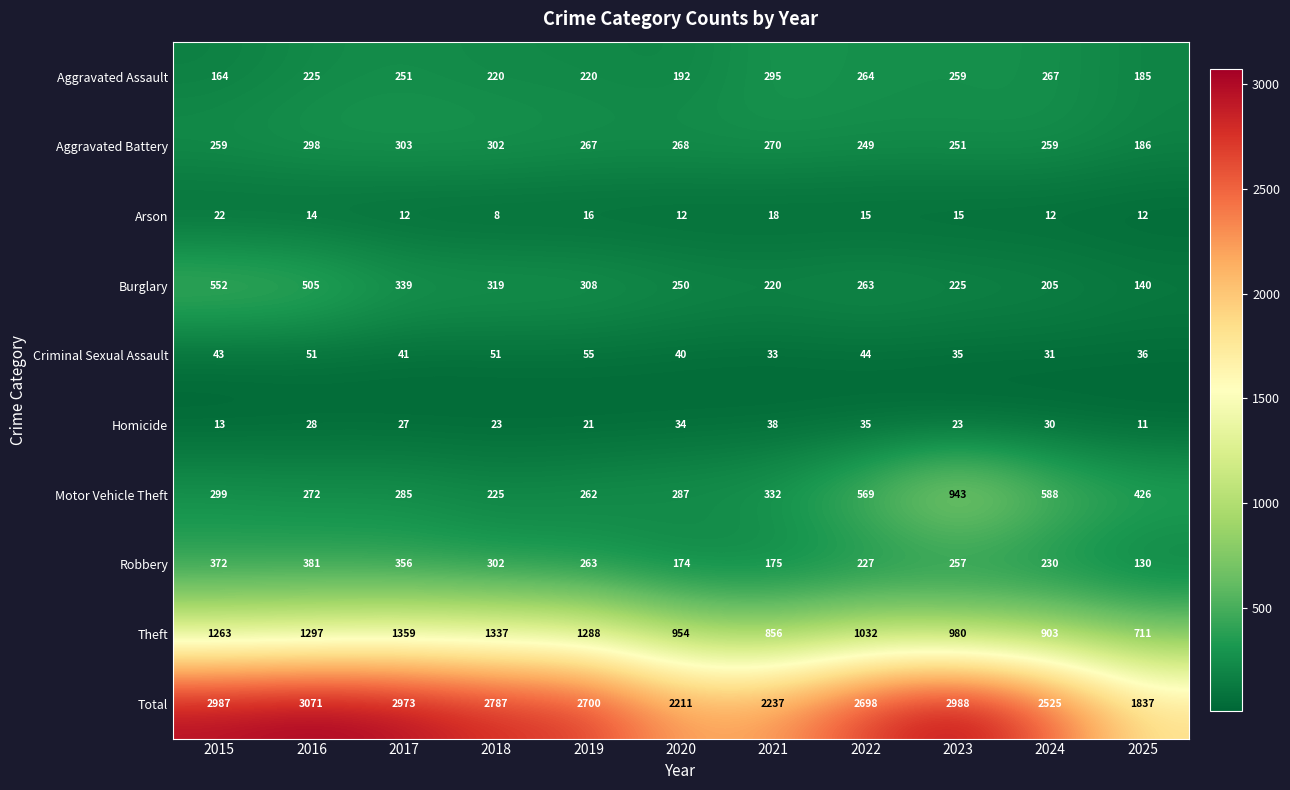

How many series are shown in this chart?

10